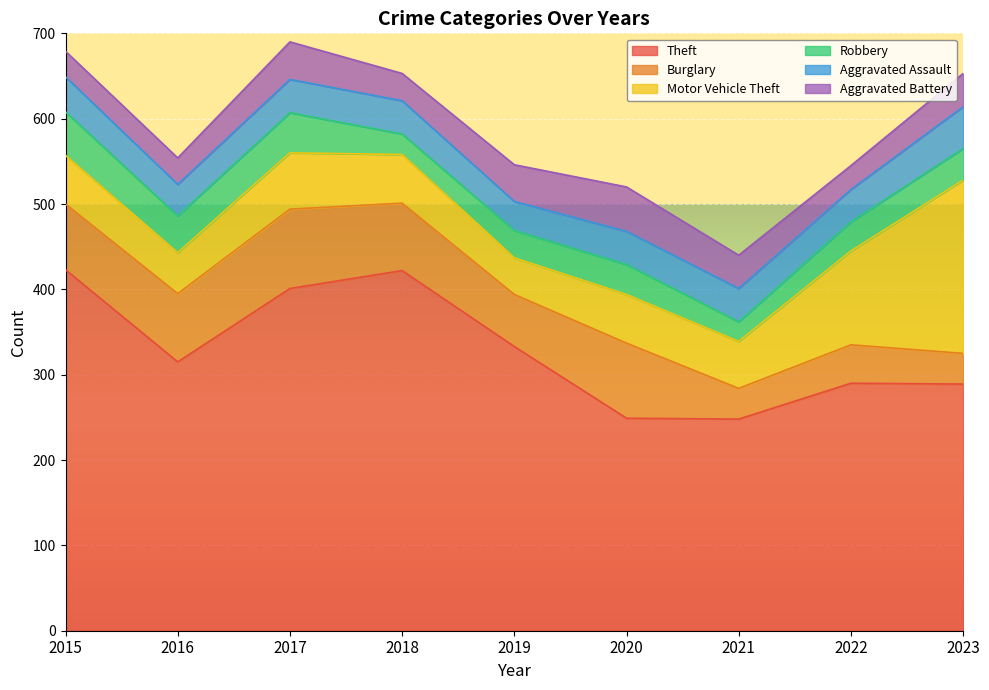

Which label corresponds to the smallest value in the chart?

2021